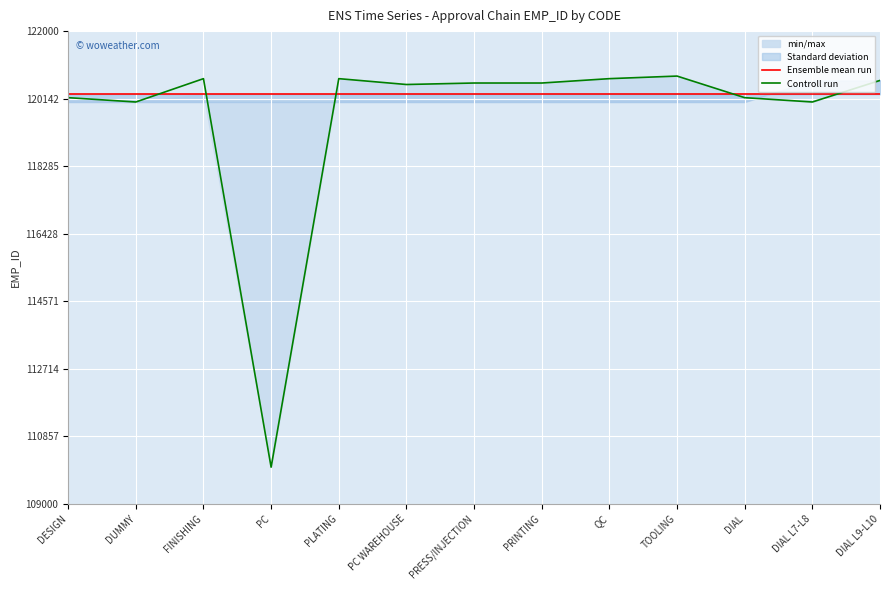

Between which two adjacent categories do Controll run and Ensemble mean run first intersect?

DUMMY and FINISHING